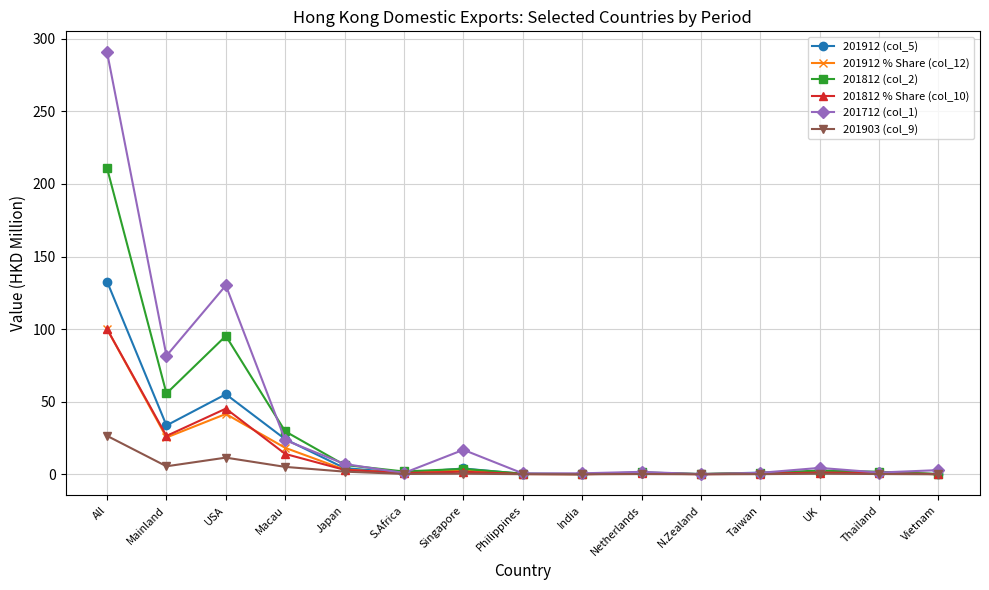

Where does the 201712 (col_1) series first go above 2?

All